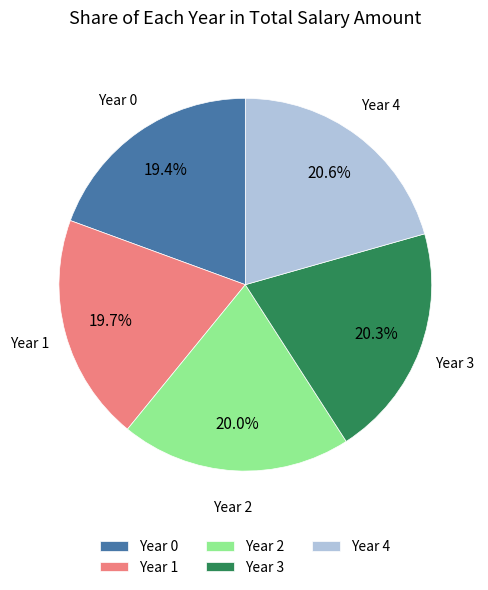

Count the number of slices in the pie.

5